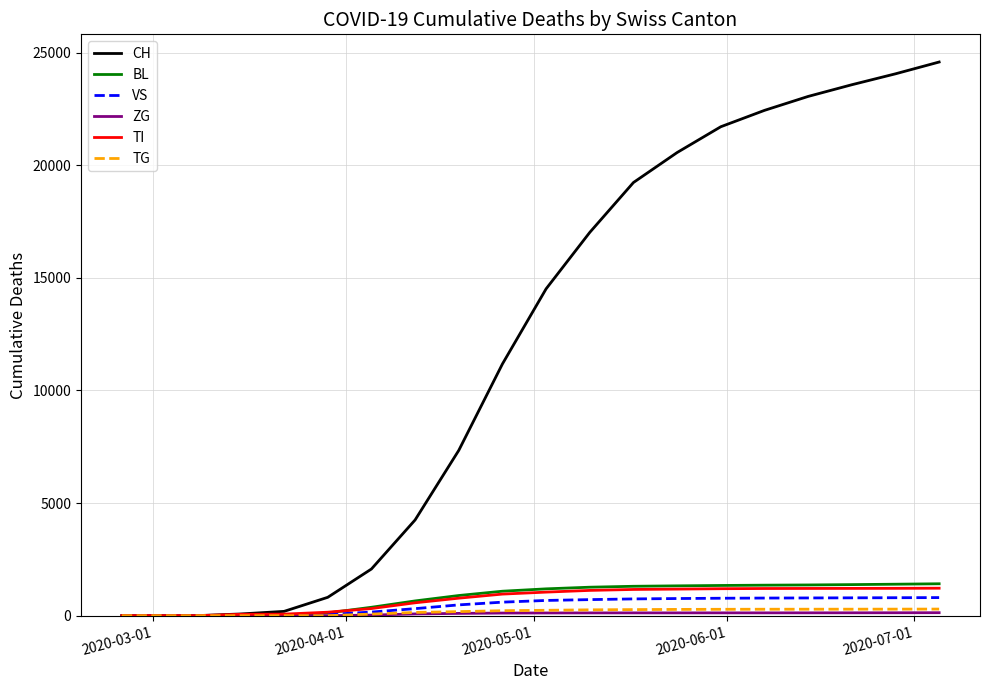

What is the maximum value shown in the chart?

24583